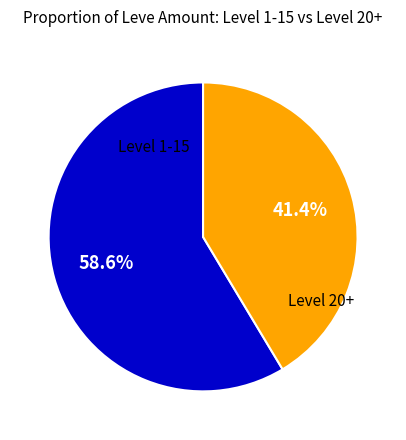

Does any single category account for the majority?

Yes